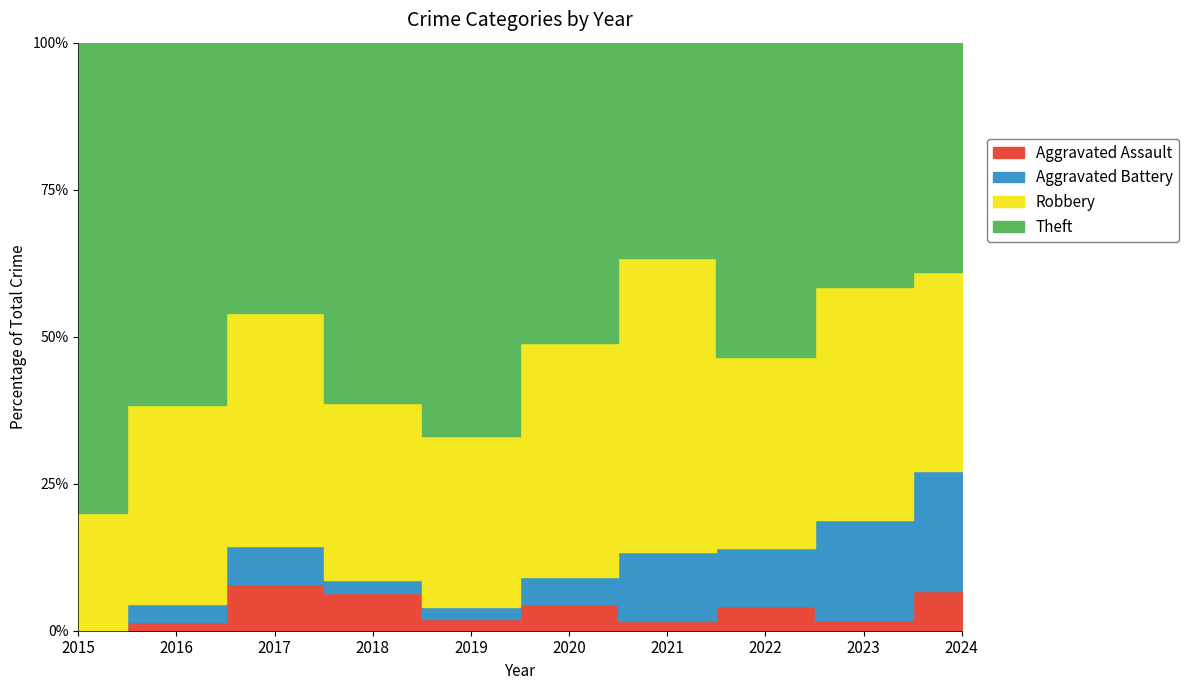

At which category does Robbery reach its first local peak?

2017